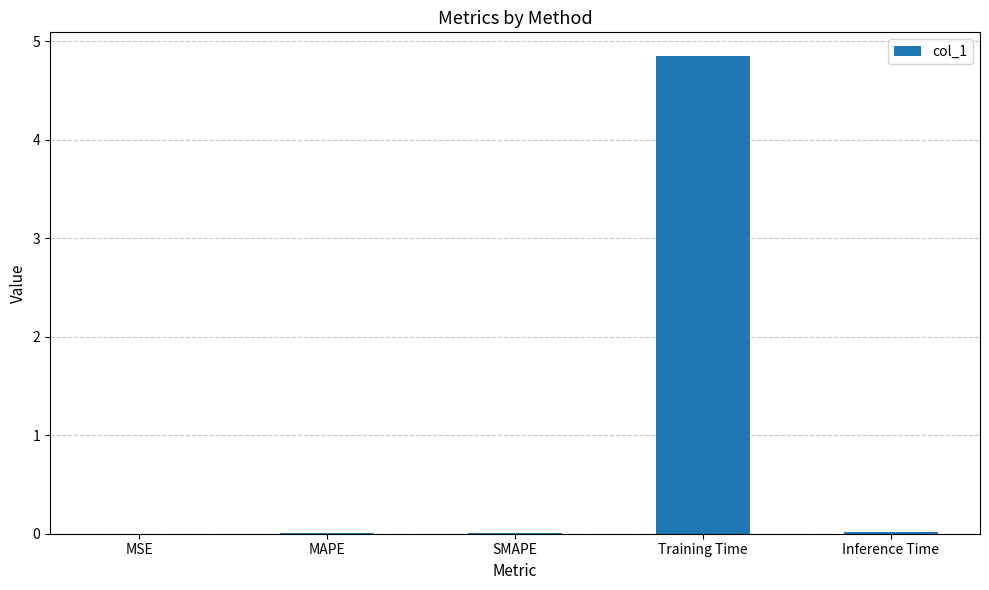

True or false: the data shows 0.0 at Inference Time.

True